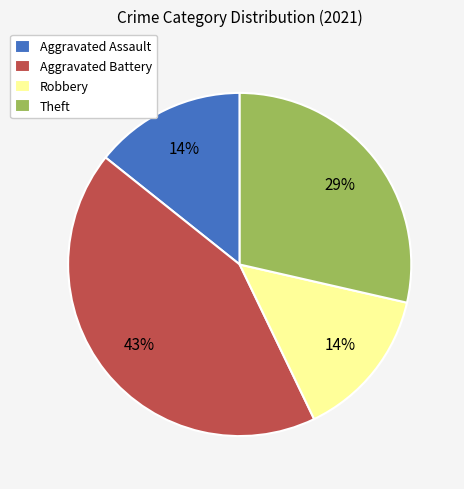

To the nearest percent, what is the combined percentage of Robbery and Theft?

43%